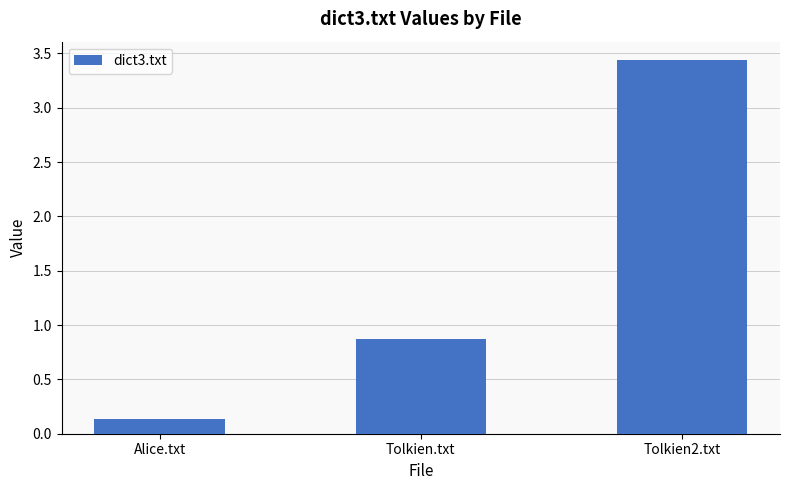

Count the number of categories in the chart.

3